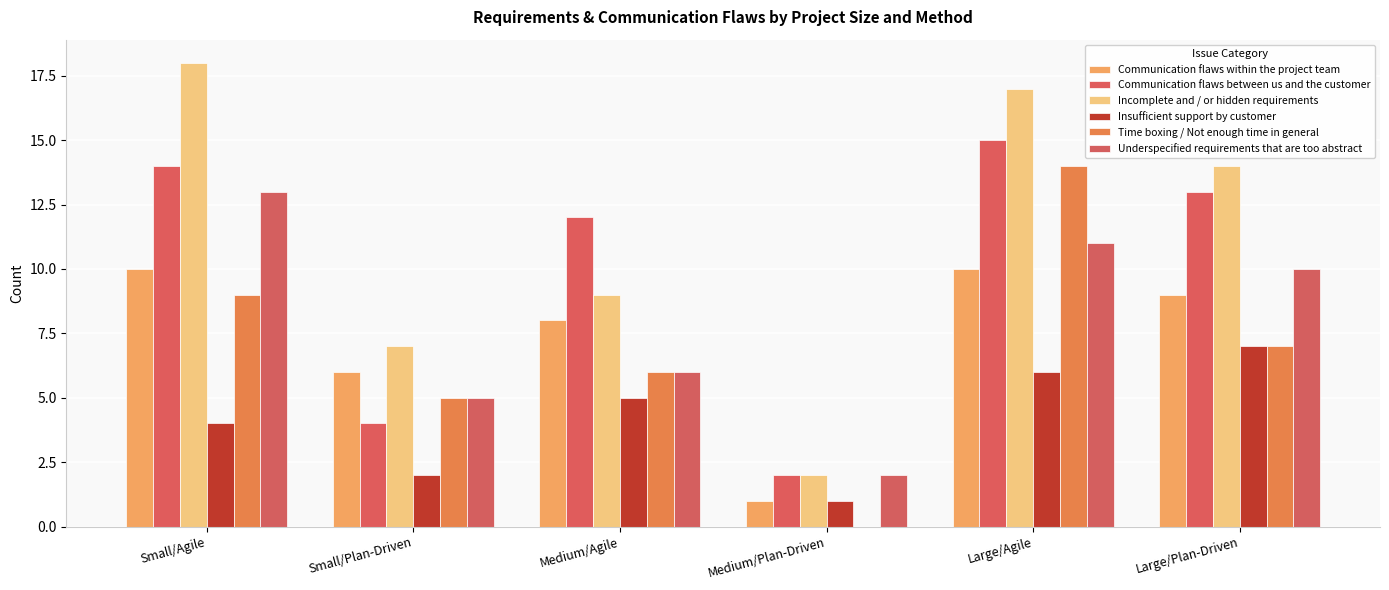

At which label does Time boxing / Not enough time in general first exceed 7?

Small/Agile